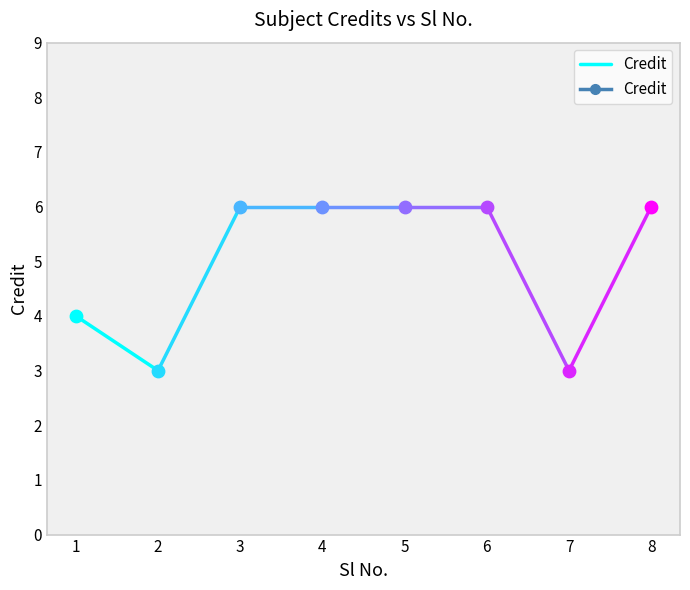

What is the ratio of the value at 1 to the value at 2?

1.3